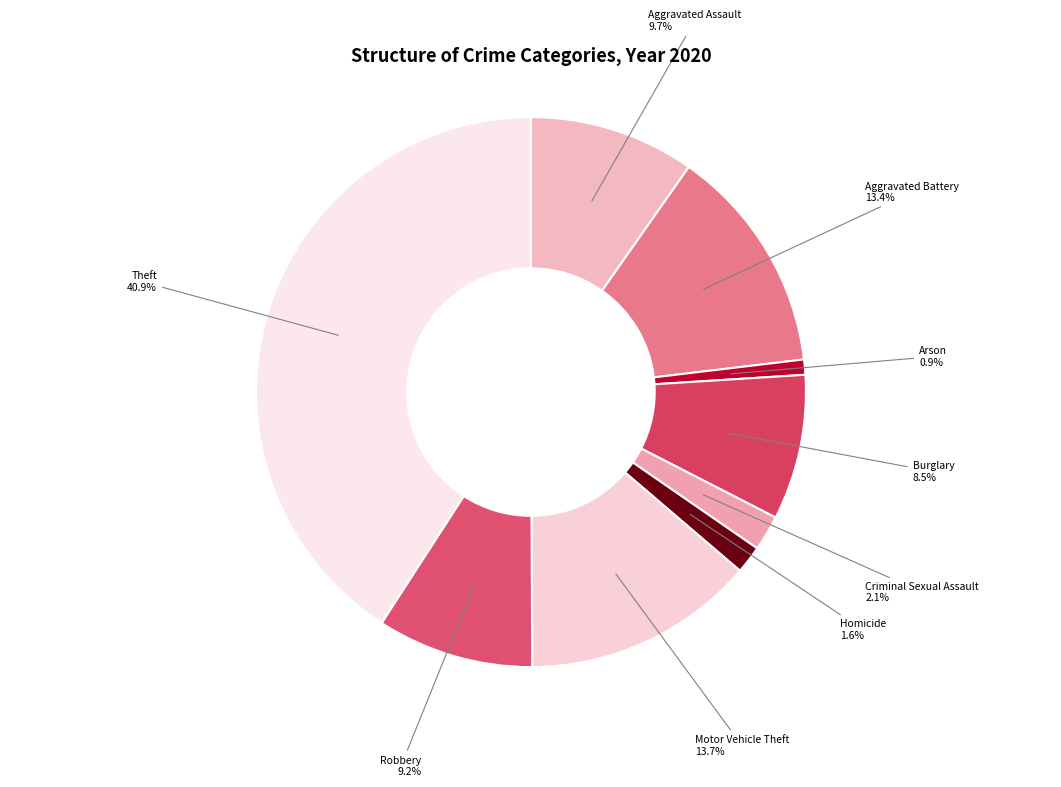

How many slices are in this pie chart?

9